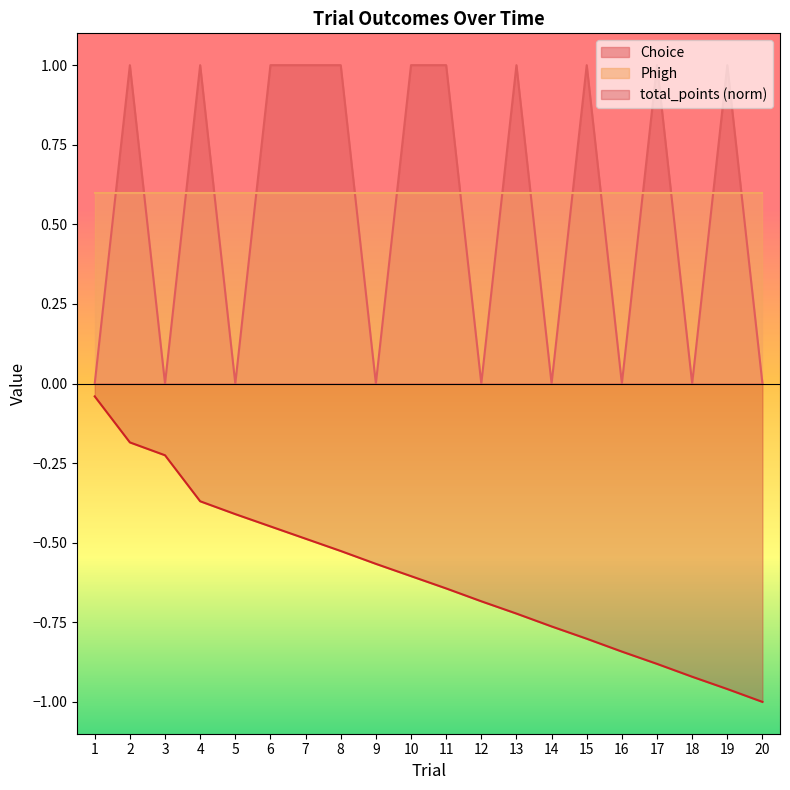

Which has a higher value, 1 or 7?

7